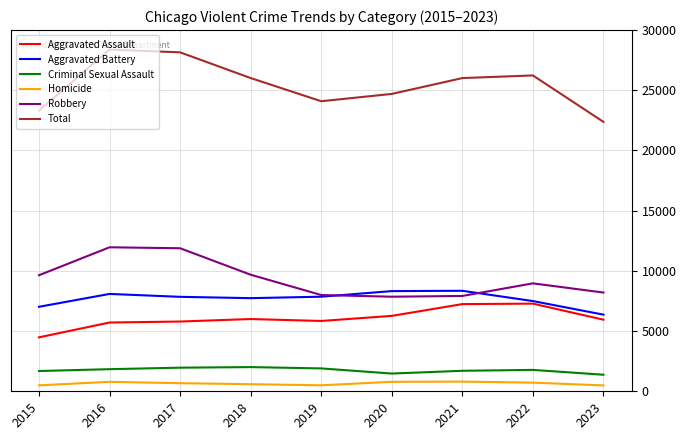

Does the chart display data point markers on the line(s)?

No